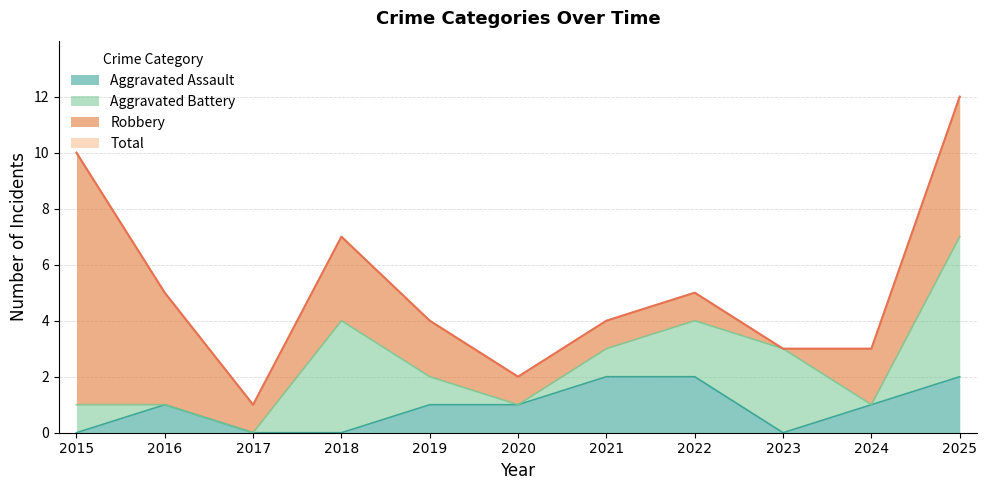

The value of Aggravated Assault at 2019 is 1. True or false?

True